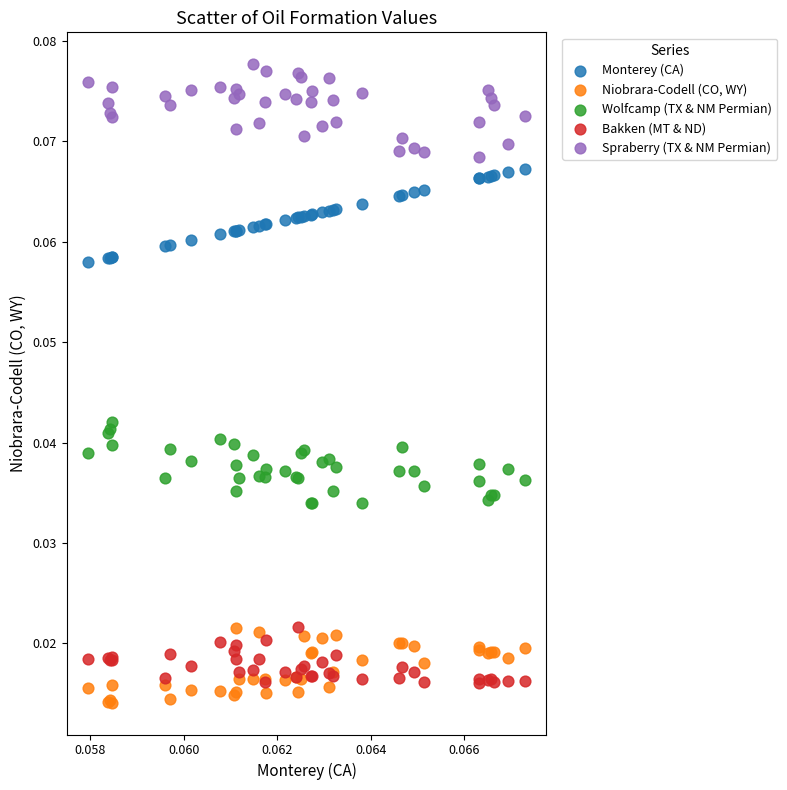

Which series contains the highest Y value?

Spraberry (TX & NM Permian)